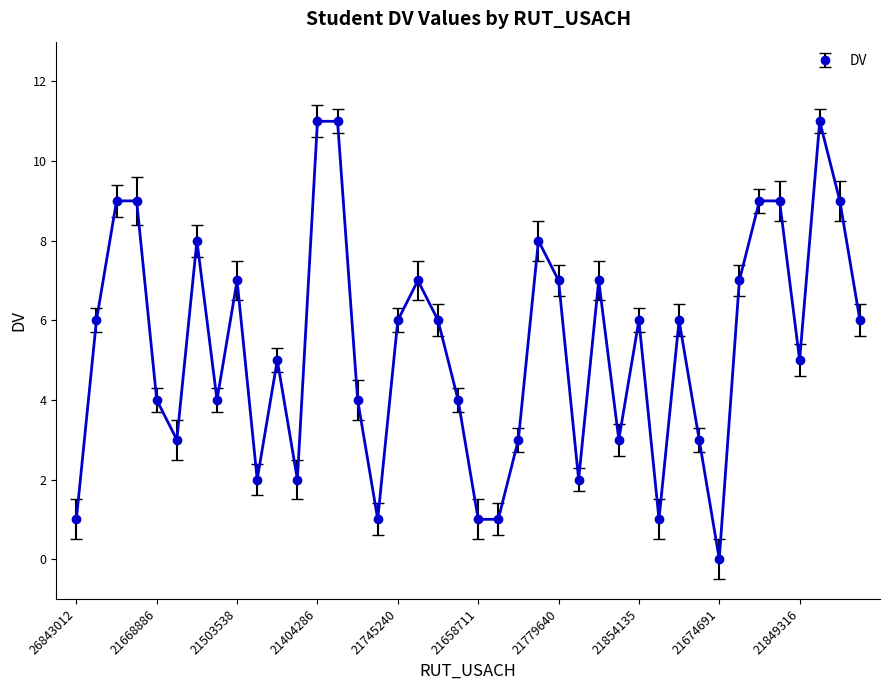

What is the sum of all values?

214